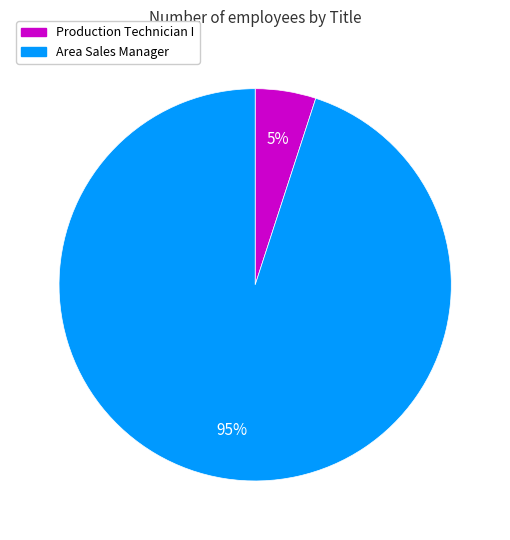

To the nearest percent, what is the average slice percentage?

50%